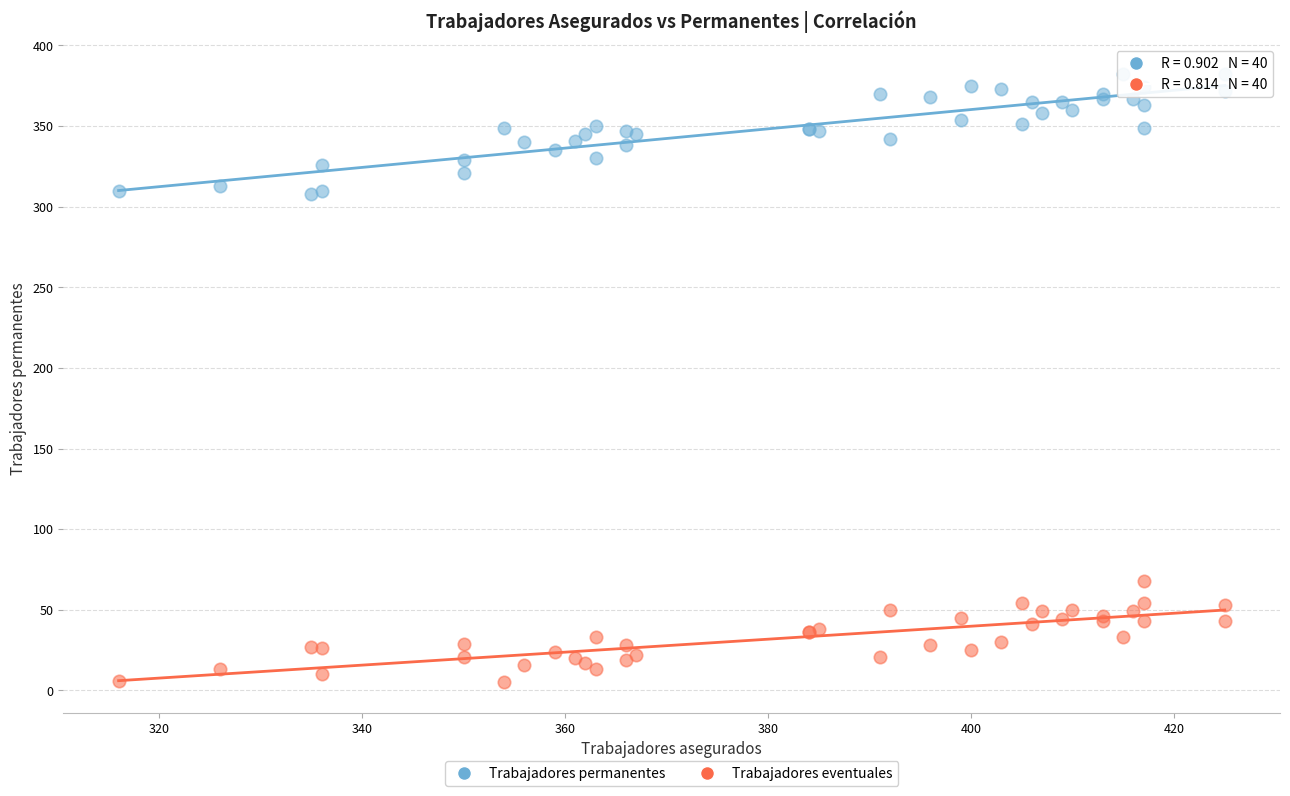

What is the X range (max minus min) for the scatter plot?

109